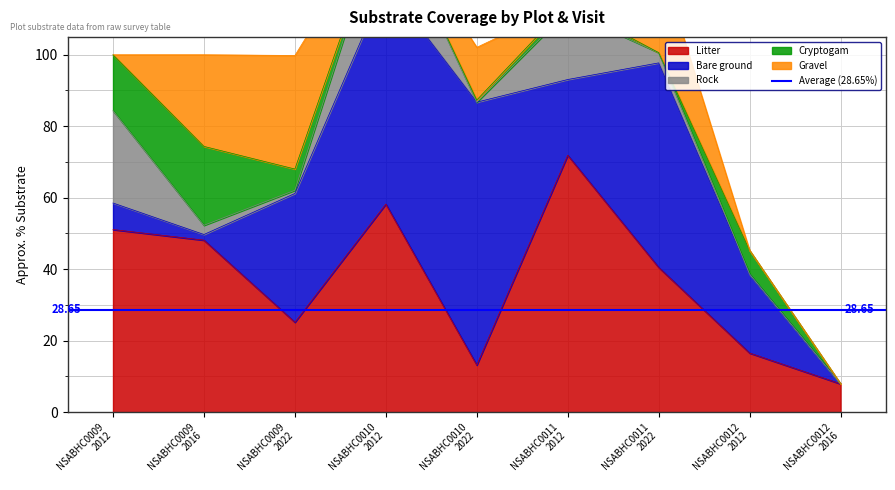

How many positive values does the Rock series have?

6